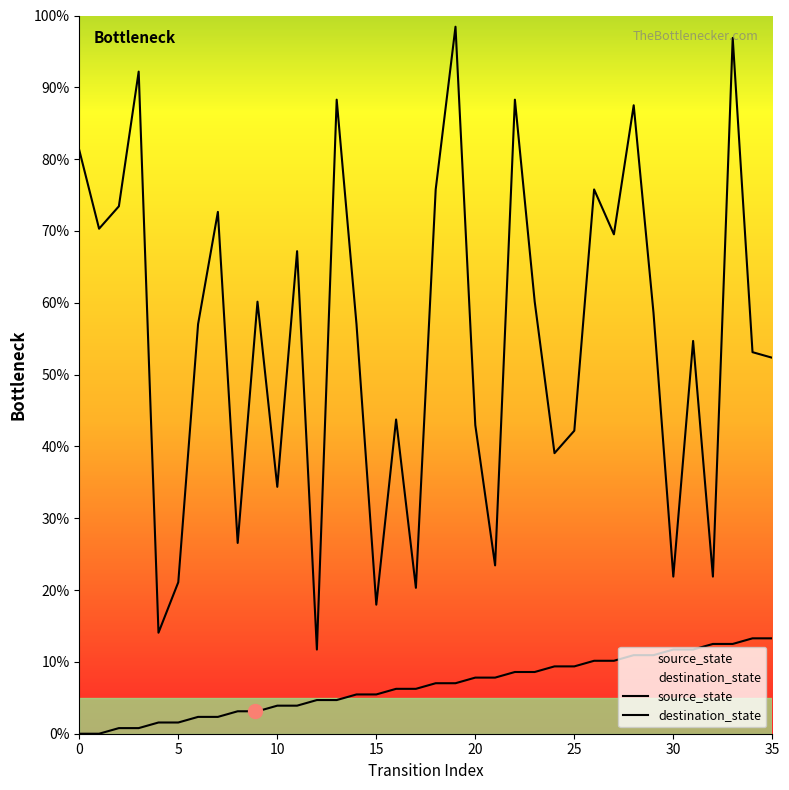

Rank the series by their average value, from highest to lowest.

destination_state, source_state